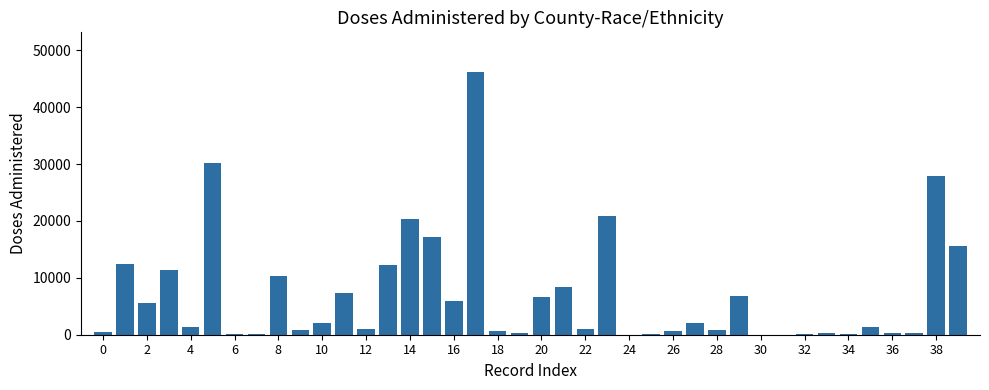

What is the maximum value shown in the chart?

46213